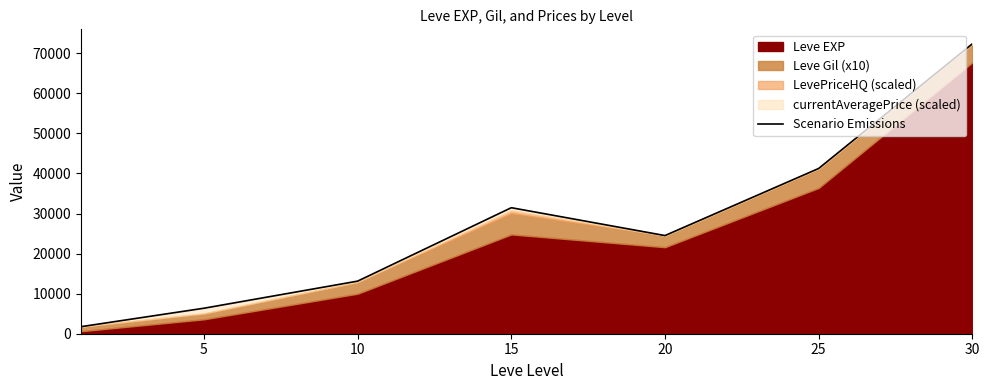

Is it true that the value at 20 is 16861.6?

False